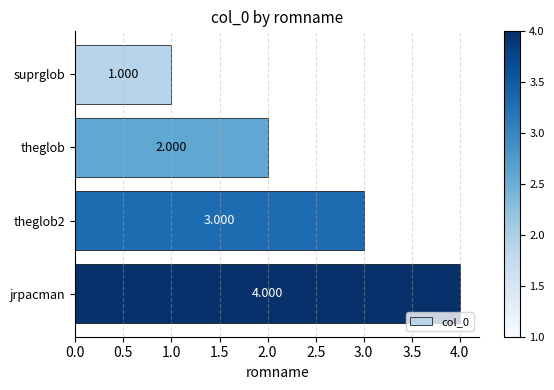

Rank the categories by value from highest to lowest.

jrpacman, theglob2, theglob, suprglob